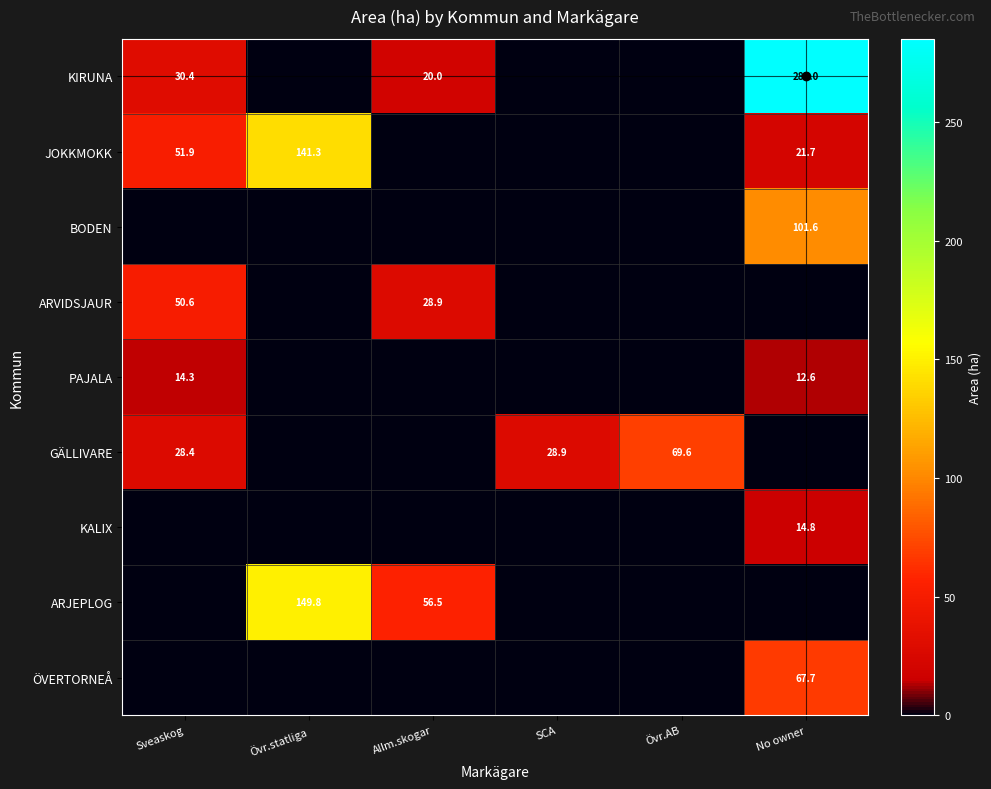

True or false: JOKKMOKK has a value of 6.6 at No owner.

False